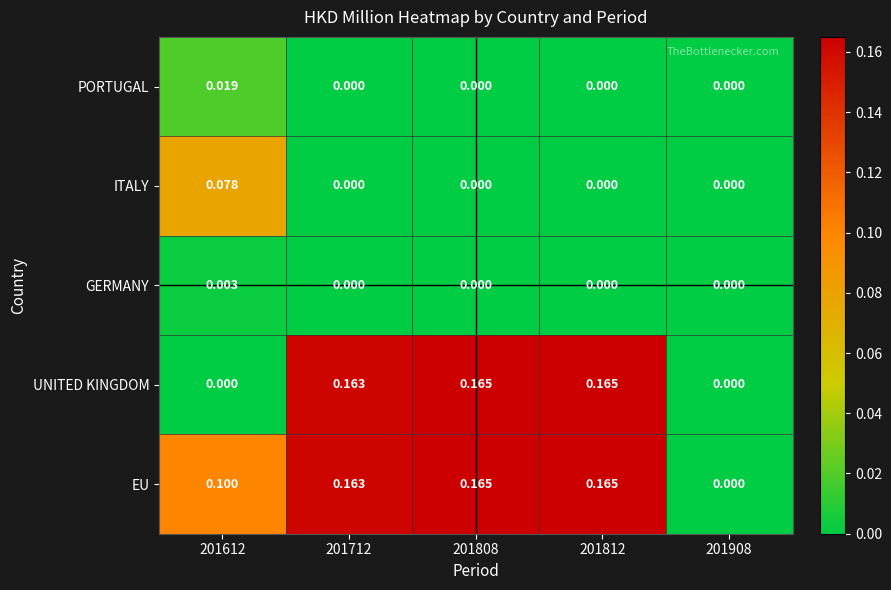

Which series changed the most between 201612 and 201712?

UNITED KINGDOM